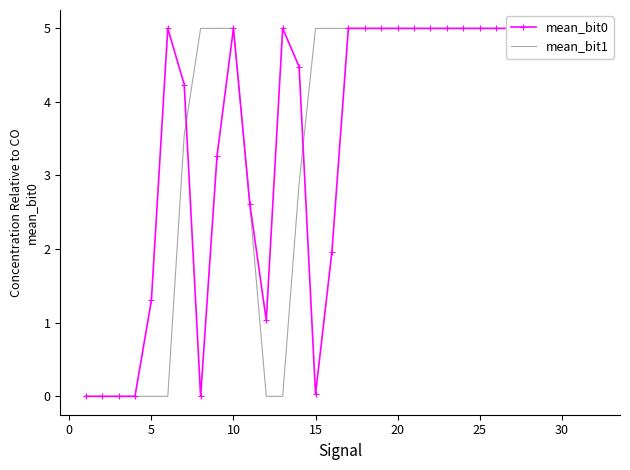

What is the maximum value shown in the chart?

5.0